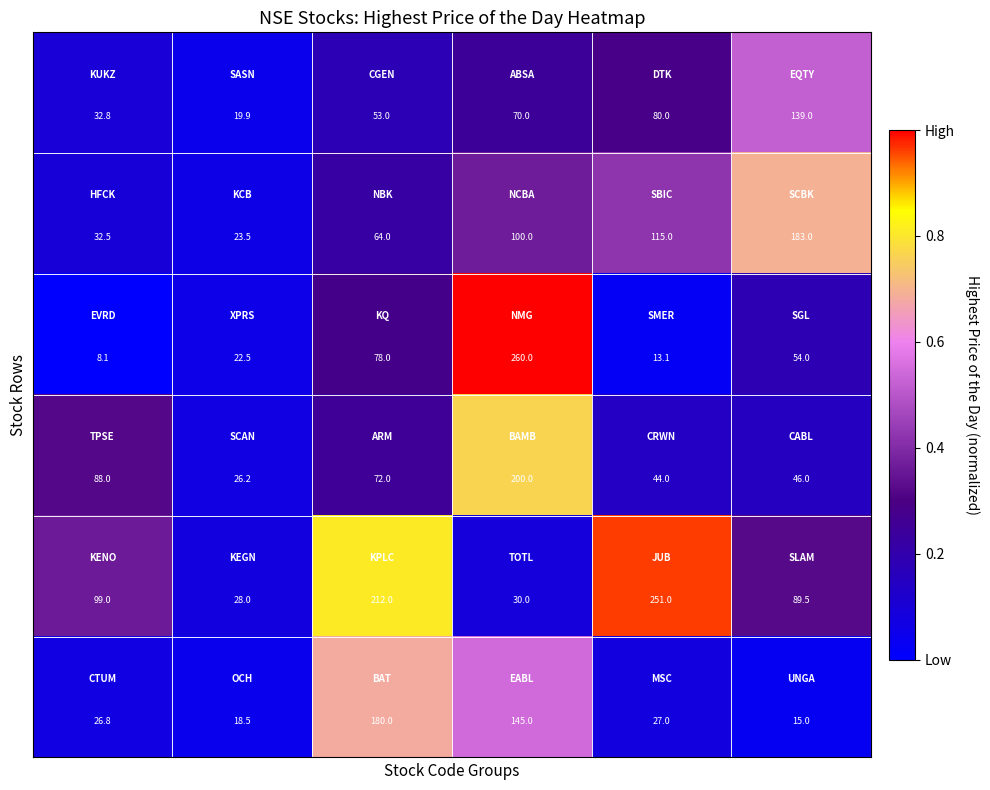

At how many categories does at least one series exceed 180?

4